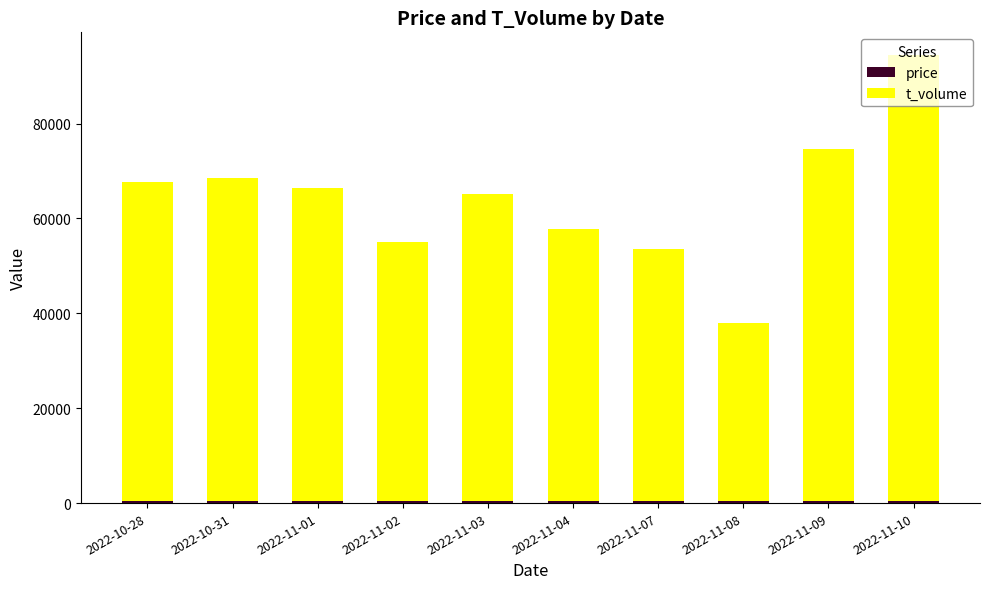

At which category is the sum across all series the highest?

2022-11-10